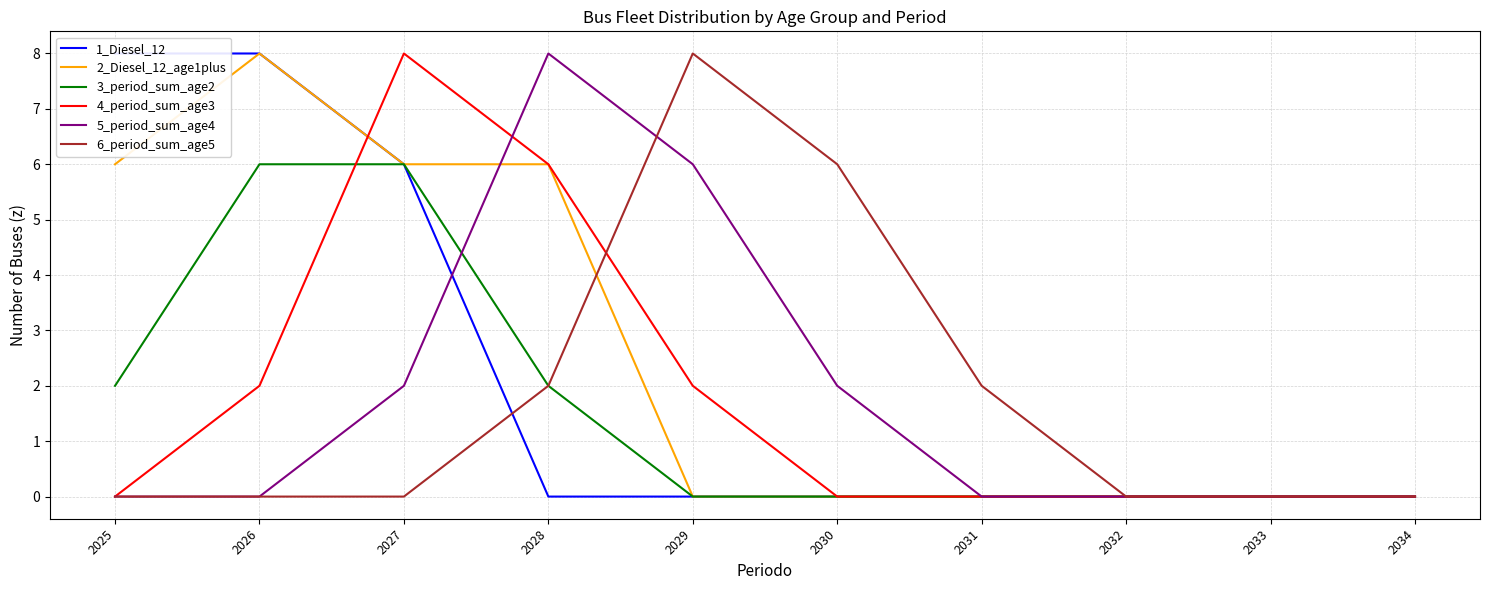

Count the number of data series in this chart.

6